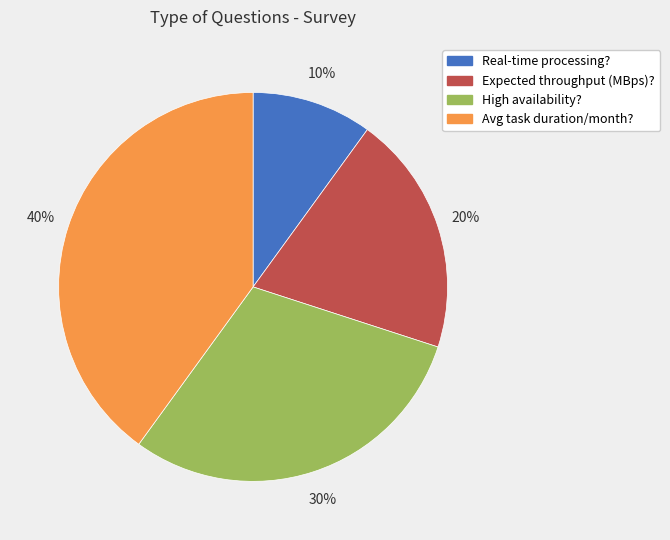

Is the sum of High availability? and Avg task duration/month? greater than half?

Yes